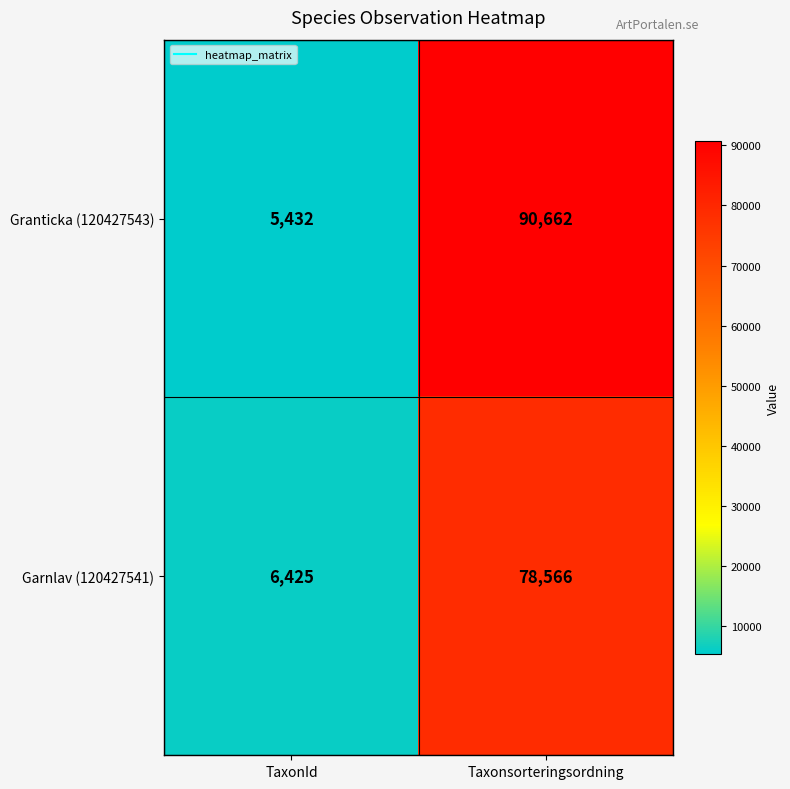

At TaxonId, list the series in order from smallest to largest.

Granticka (120427543), Garnlav (120427541)